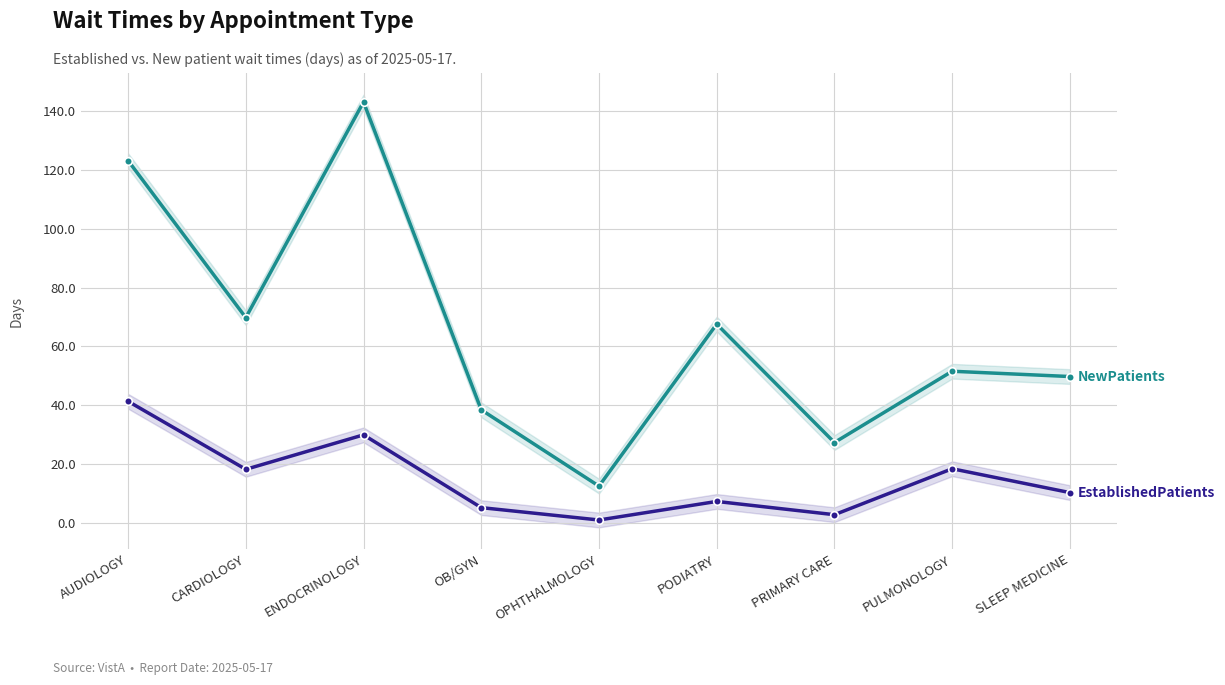

What is the approximate value of NewPatients at ENDOCRINOLOGY?

143.0